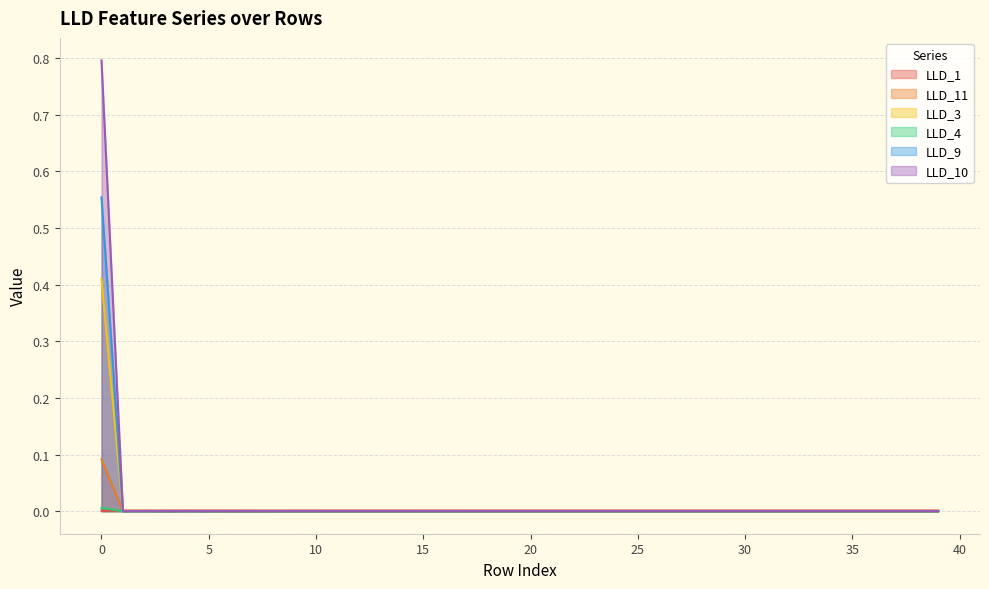

The LLD_9 series shows 0.0 at 16. True or false?

True